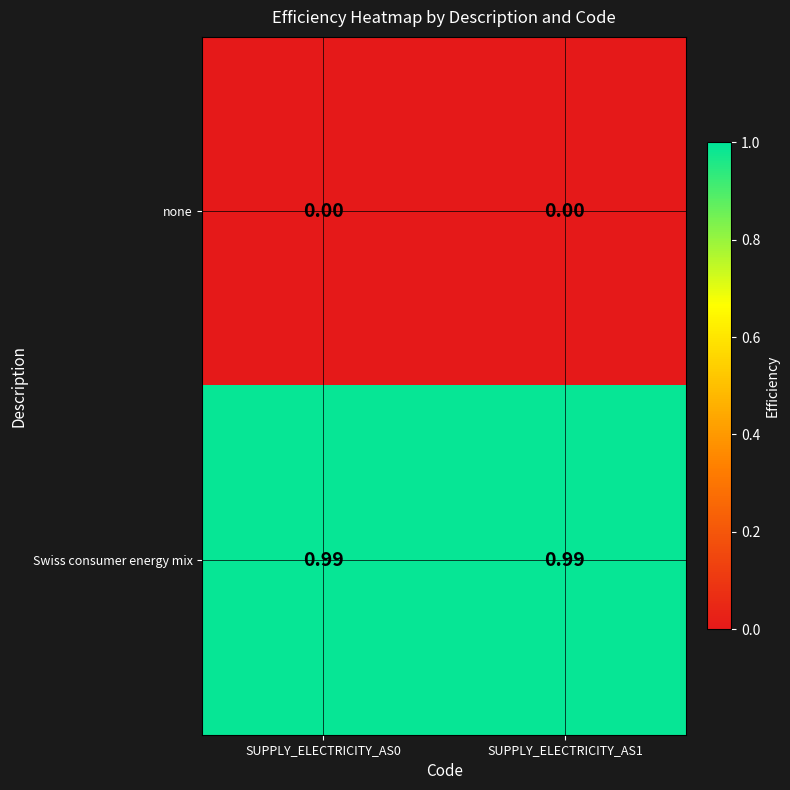

At SUPPLY_ELECTRICITY_AS1, list the series in order from smallest to largest.

none, Swiss consumer energy mix